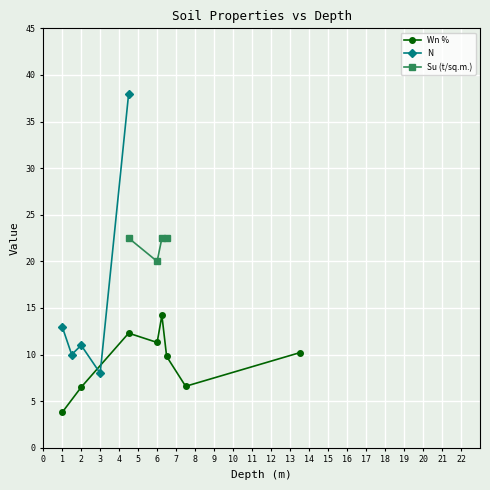

What is the label of the 9th point from the right?

13